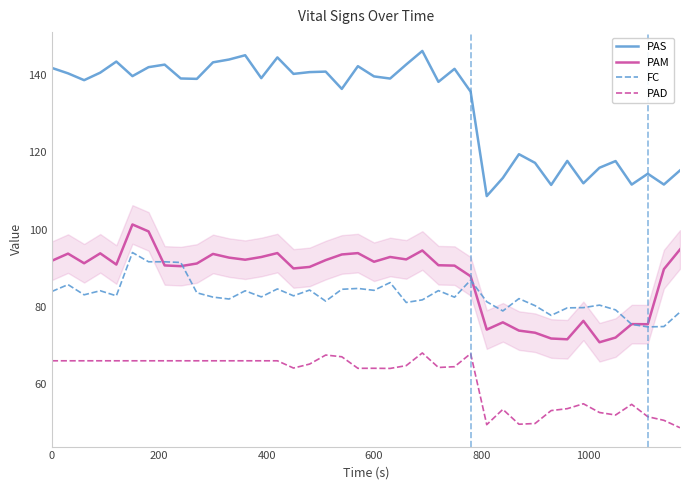

Count the number of categories in the chart.

40